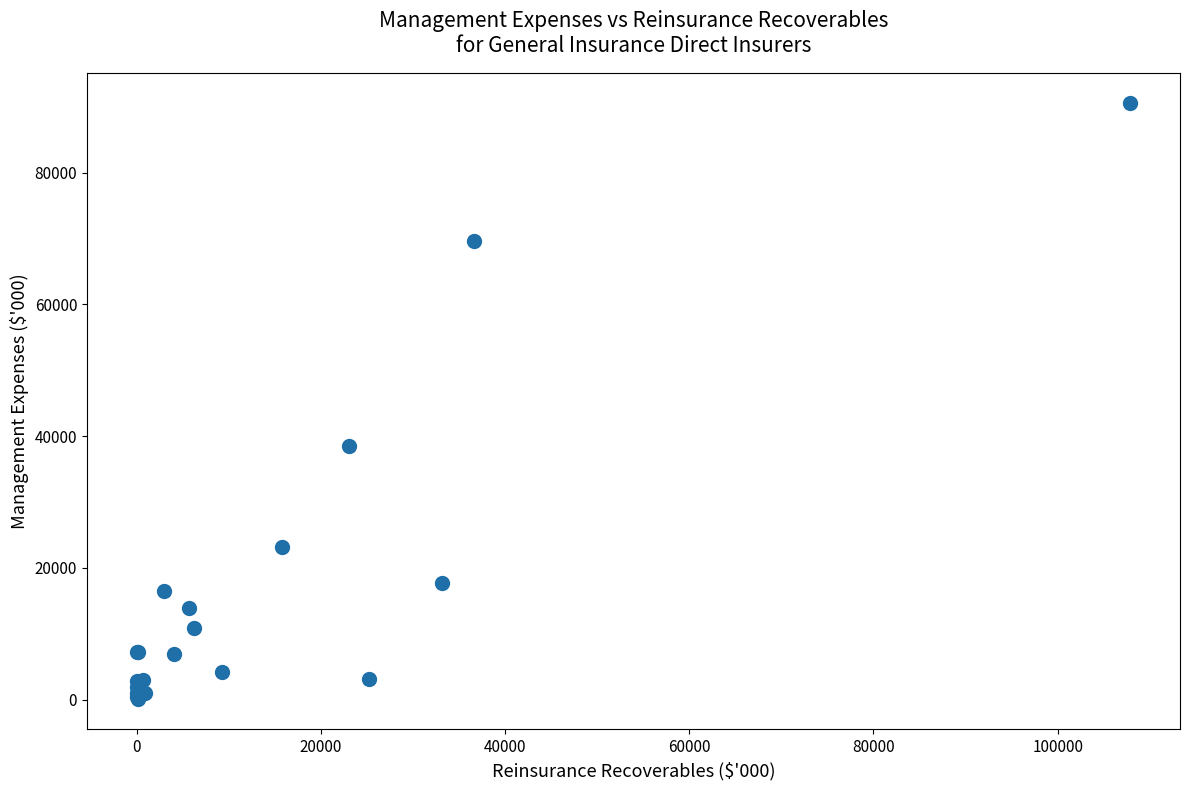

What Y value in the scatter plot is closest to 45293?

38474.2